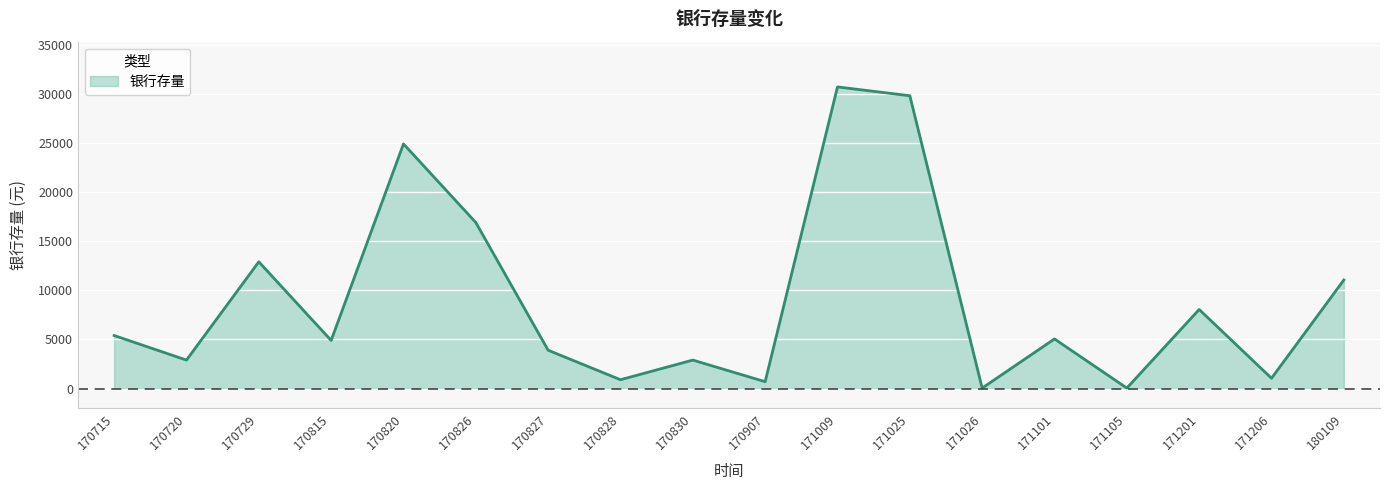

What is the sum of all values?

162100